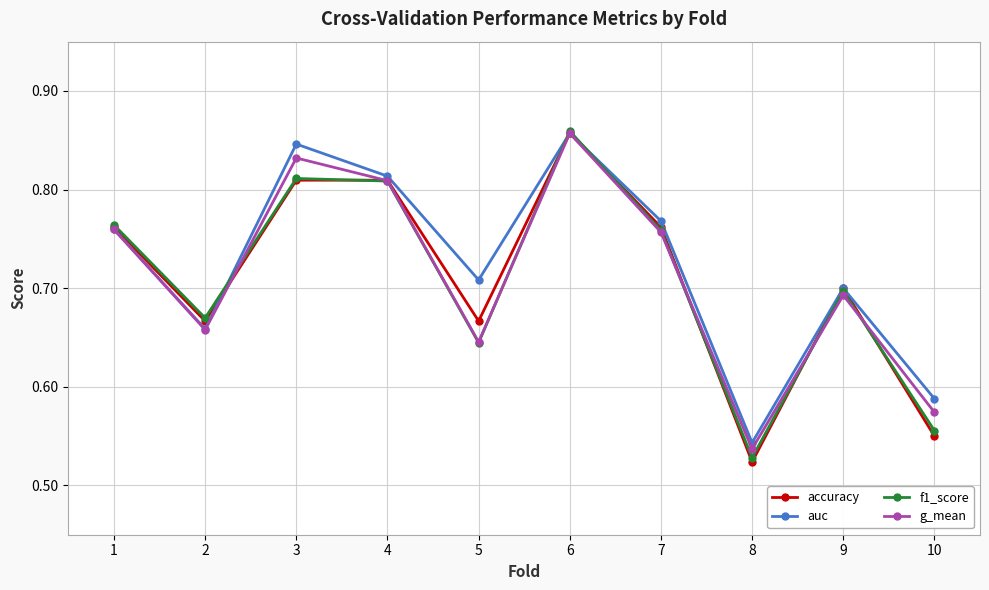

At which category does auc reach its first local valley?

2